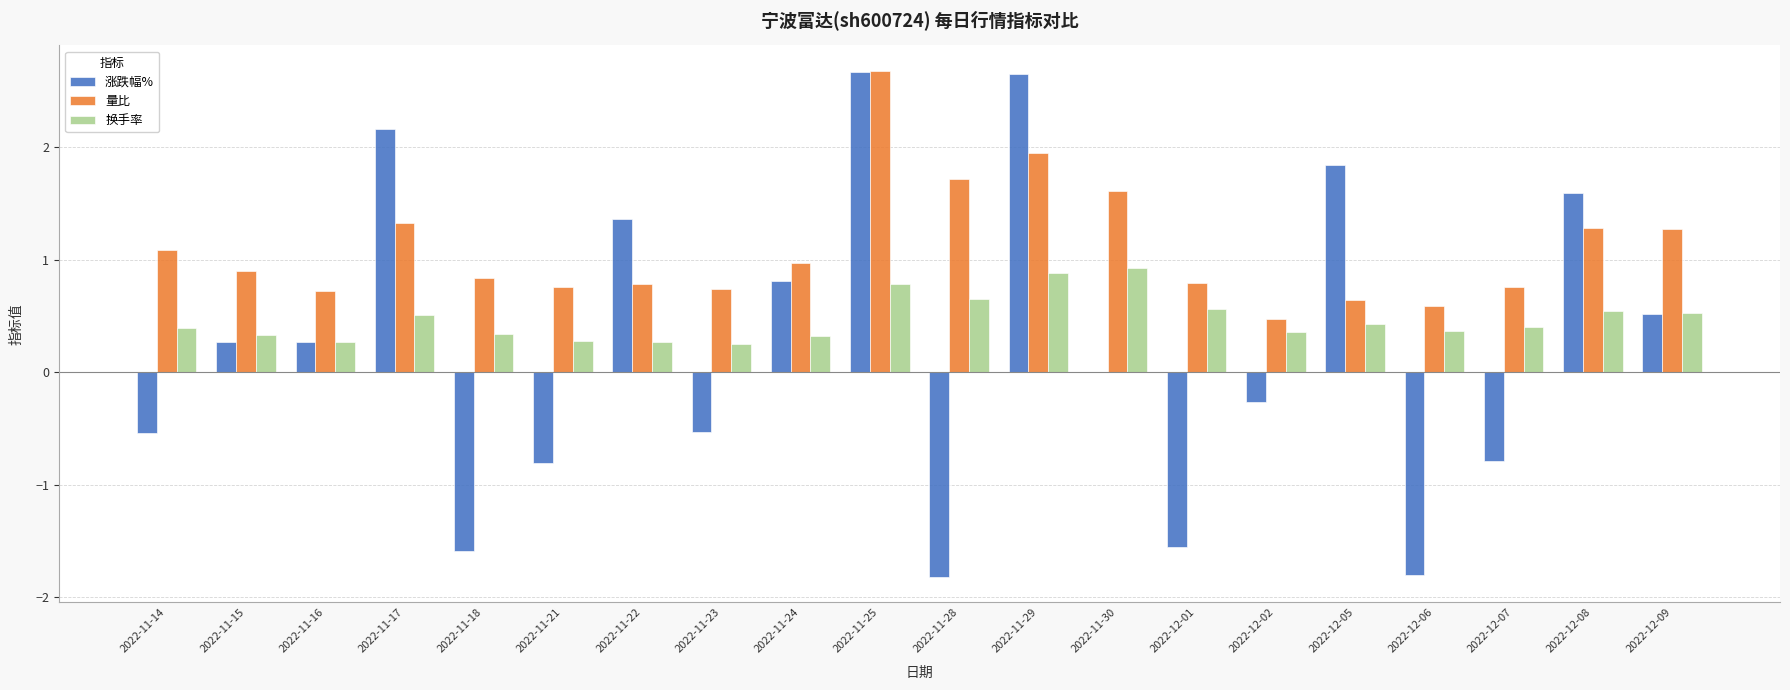

The value of 换手率 at 2022-11-29 is 0.9. True or false?

True